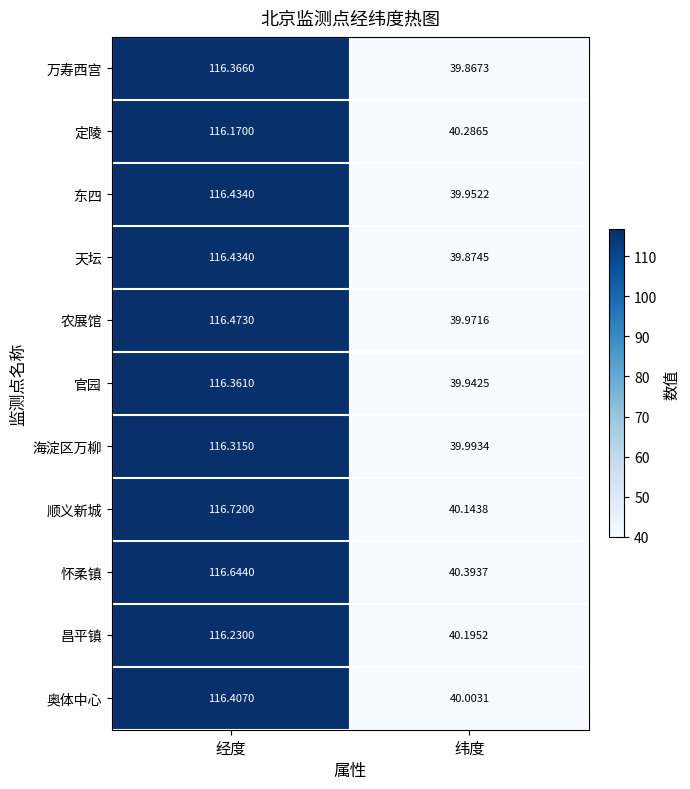

Which label corresponds to the smallest value in the chart?

纬度